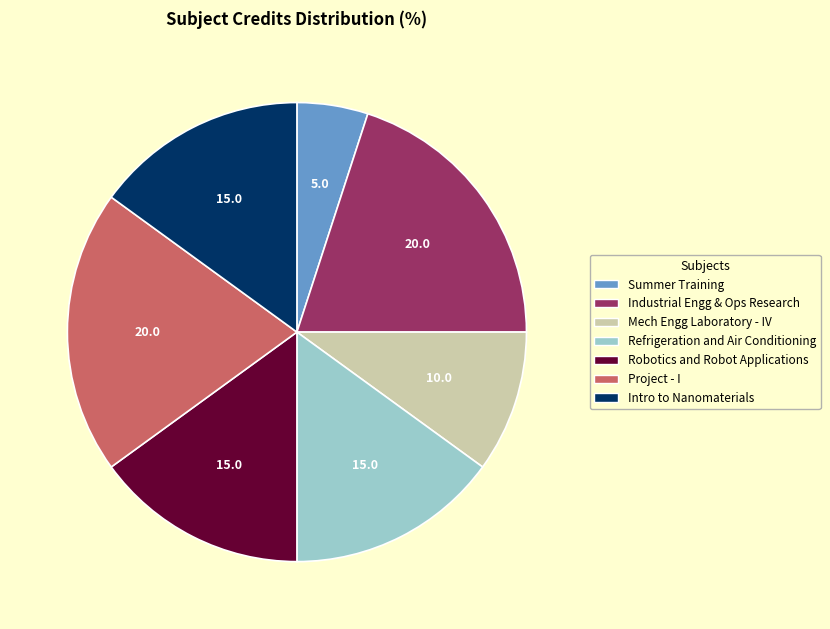

Does any single category account for the majority?

No